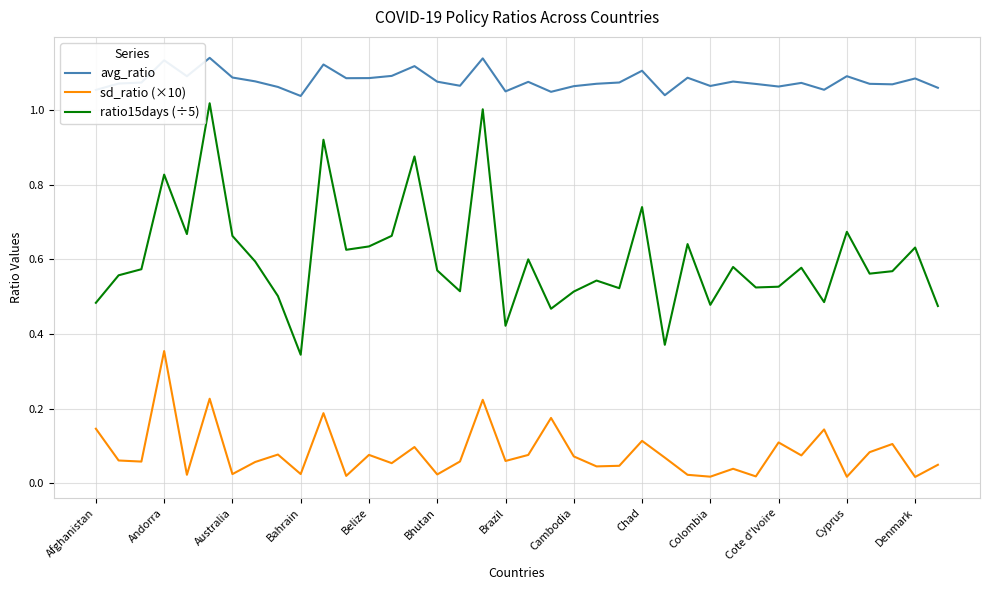

Which series has the largest range (max minus min)?

ratio15days (÷5)